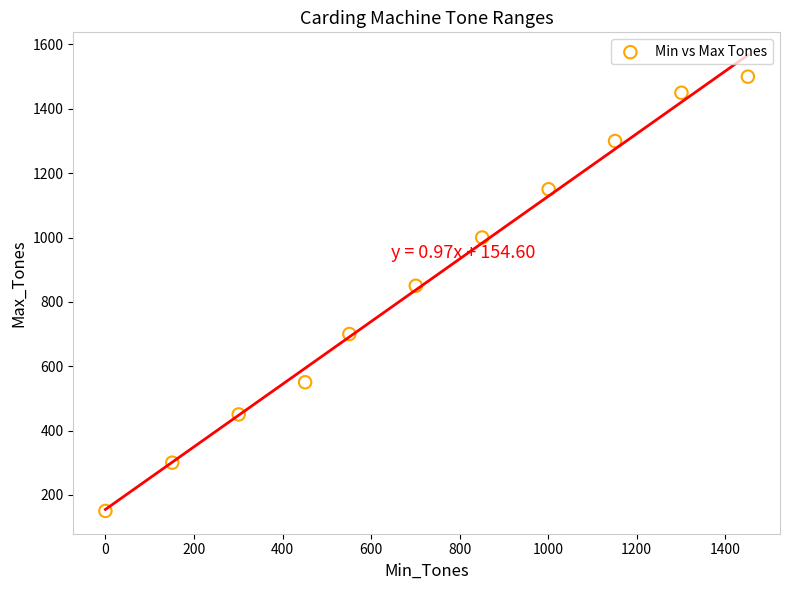

What is the range of X values (max minus min)?

1451